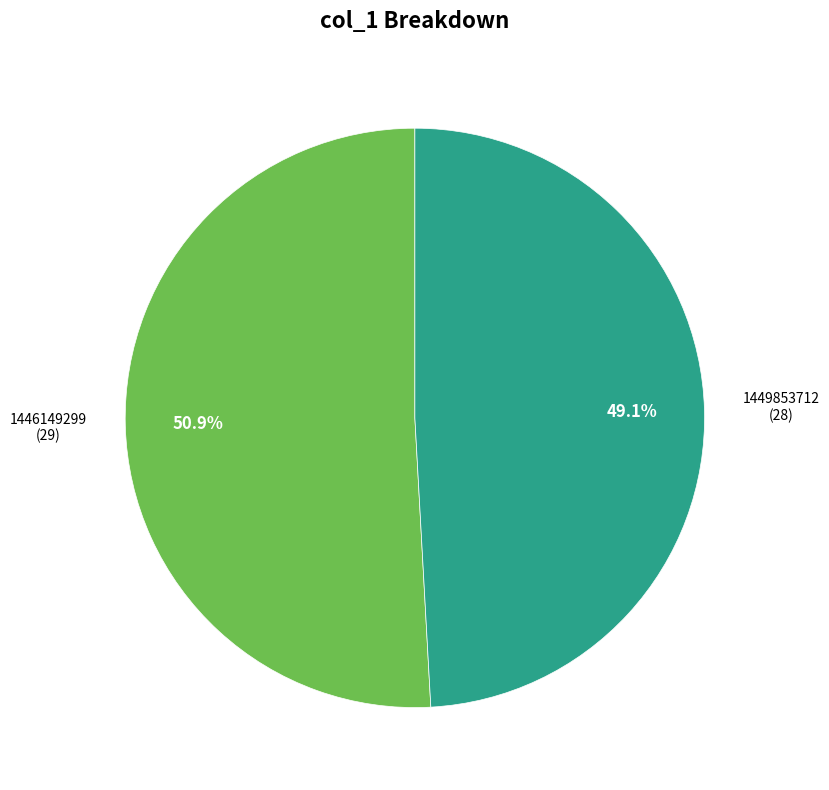

Is there a majority slice in this chart?

Yes